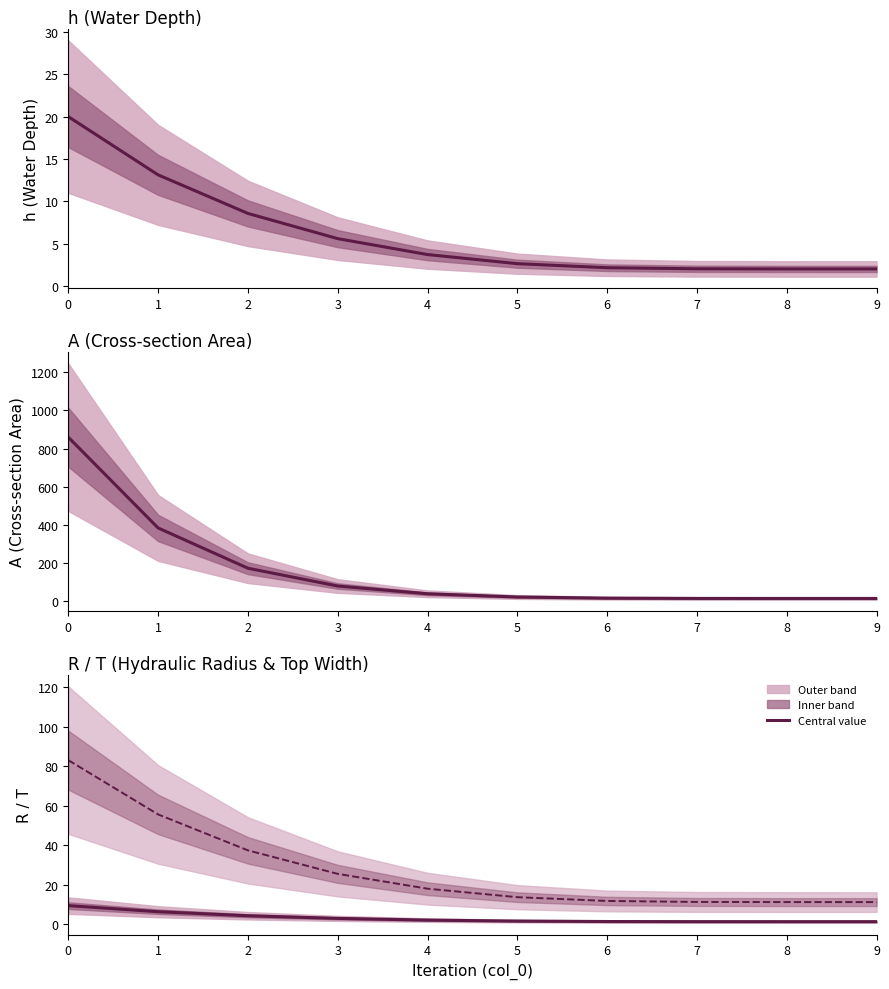

True or false: h and T cross at least once.

False